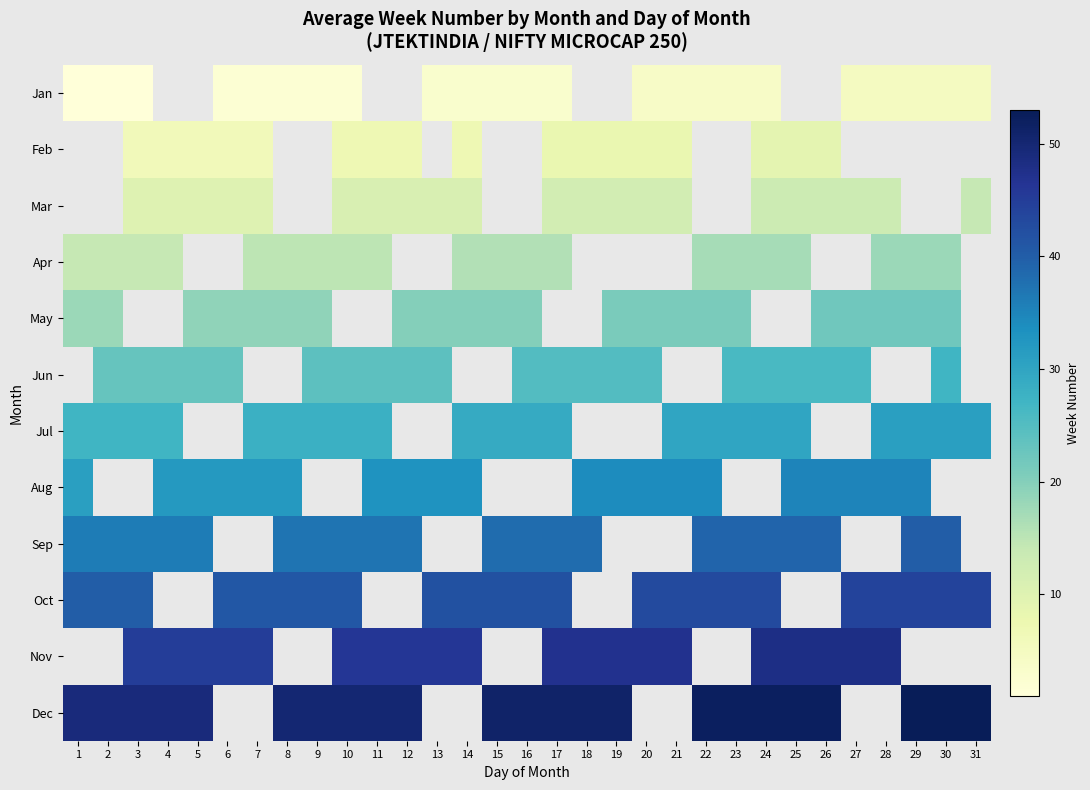

What is the difference between the Sep values at 30 and 22?

1.0